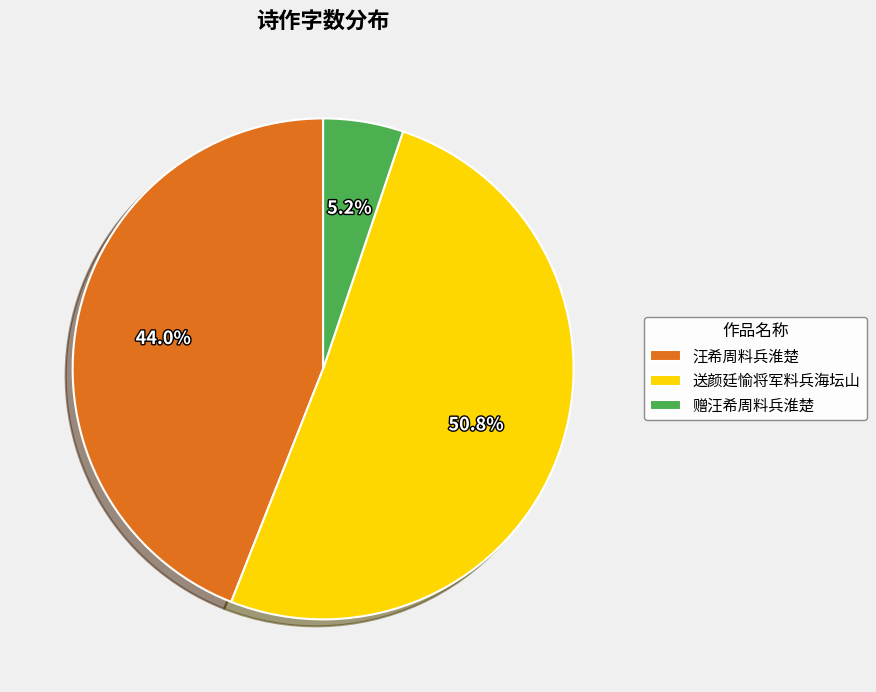

Do 赠汪希周料兵淮楚 and 汪希周料兵淮楚 together represent more than half of the pie?

No